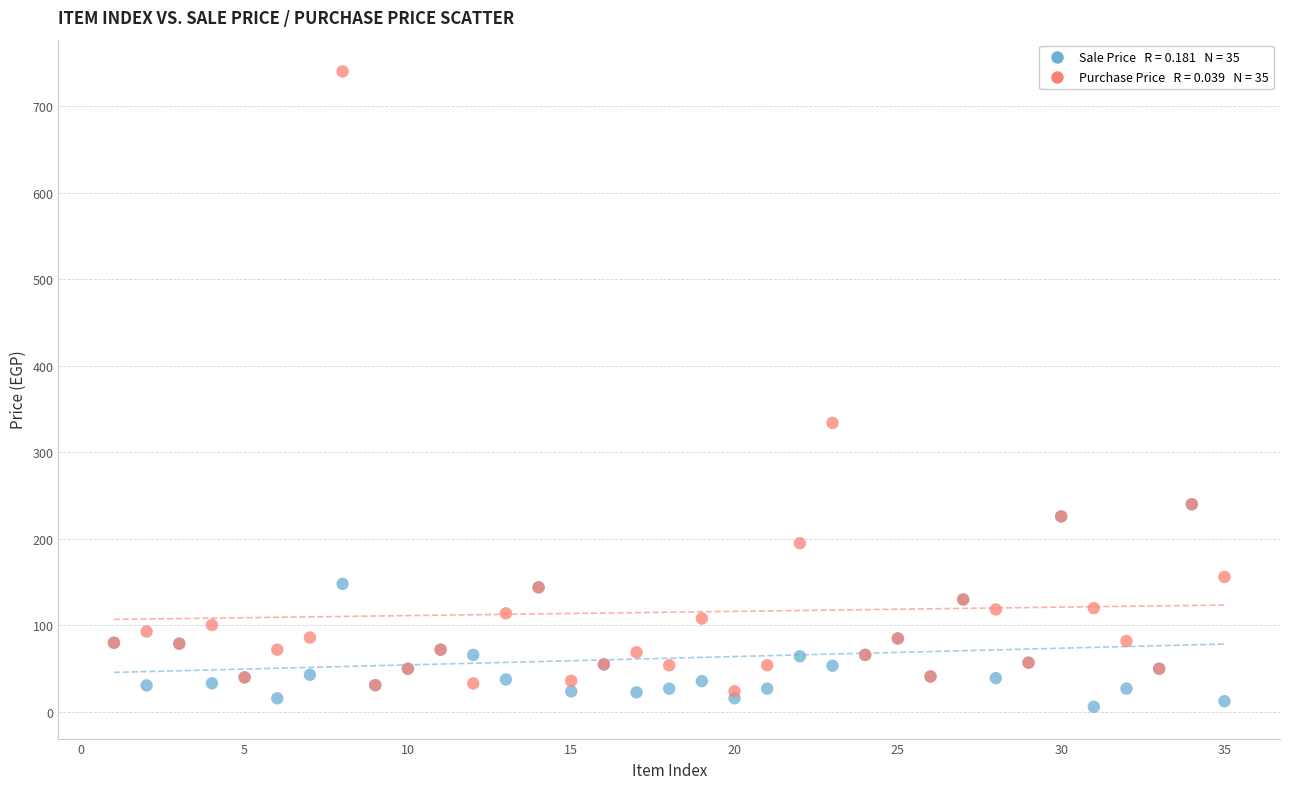

Across all series, what Y value is closest to 373?

334.0